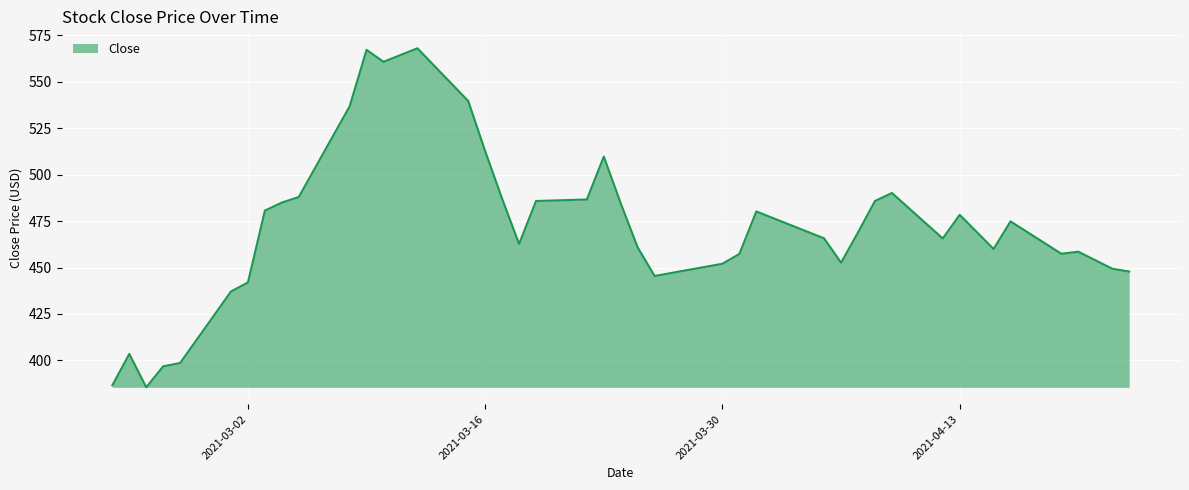

What is the smallest value displayed?

385.5